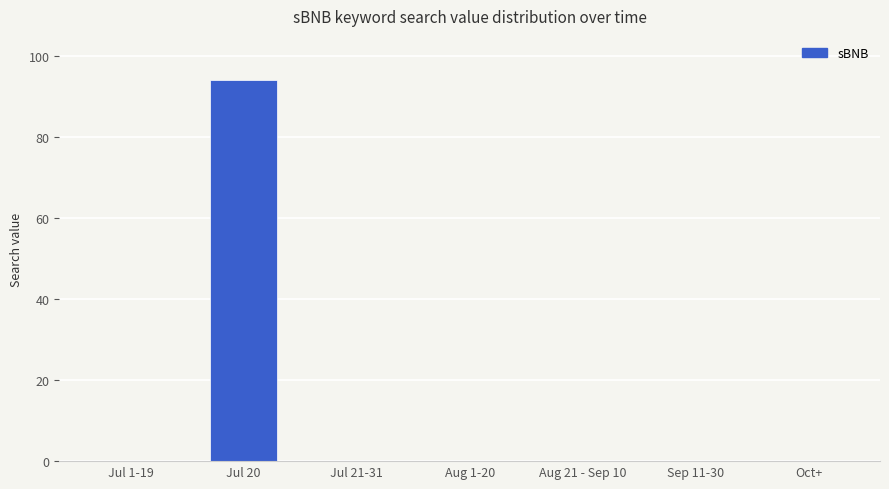

What is the average value?

13